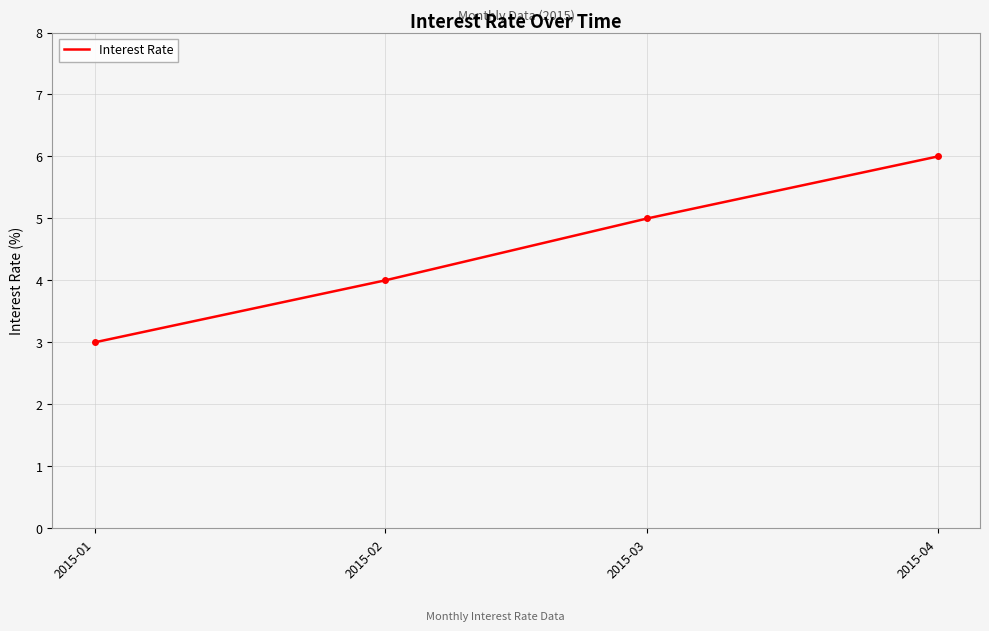

Reading left to right, what are all the values shown in this chart?

3	4	5	6